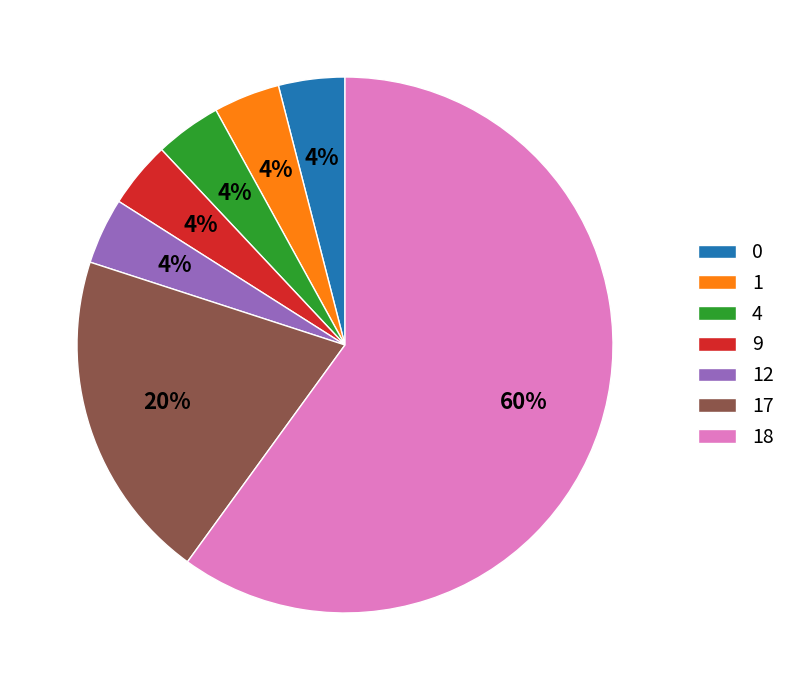

What is the largest slice in the pie chart?

18